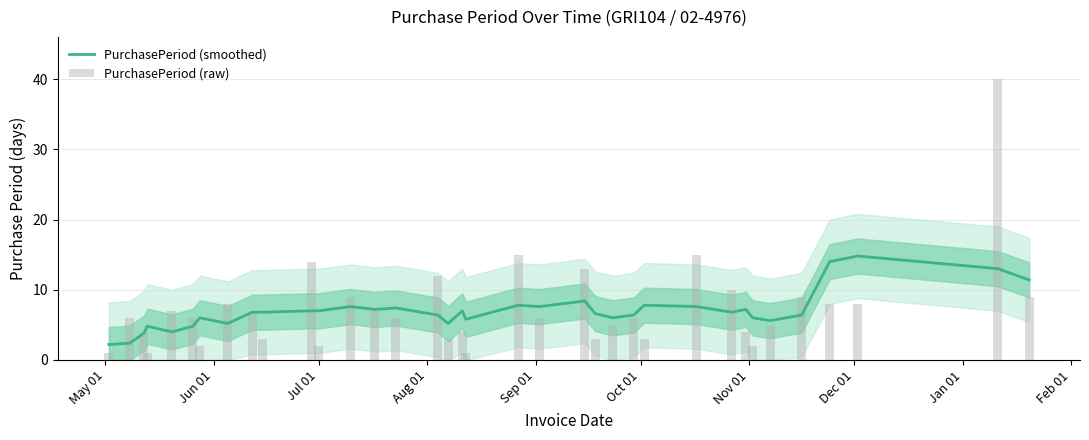

What are all the series names shown in the legend?

PurchasePeriod (smoothed), PurchasePeriod (raw)